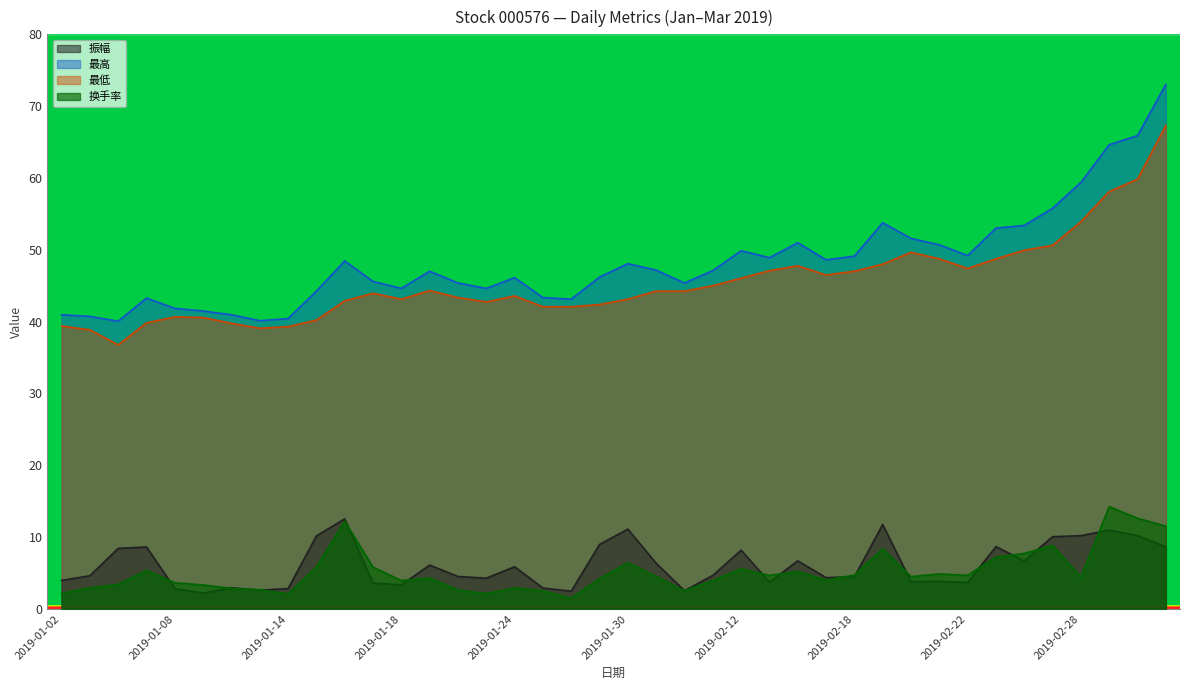

What is the label of the 11th point from the left?

2019-01-16